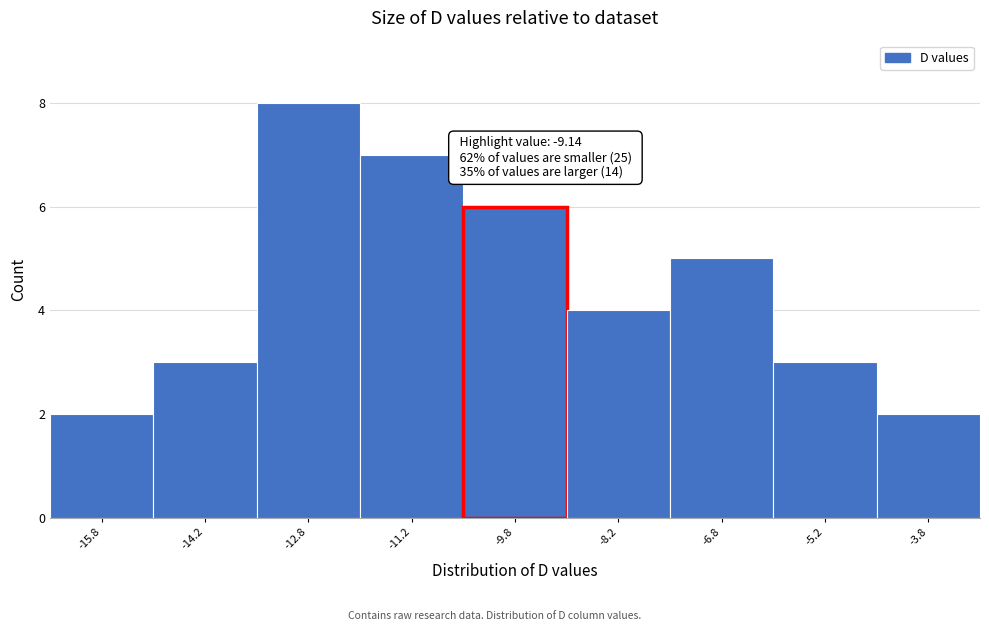

Which range on the x-axis has the tallest bar?

-13.5 to -12.0